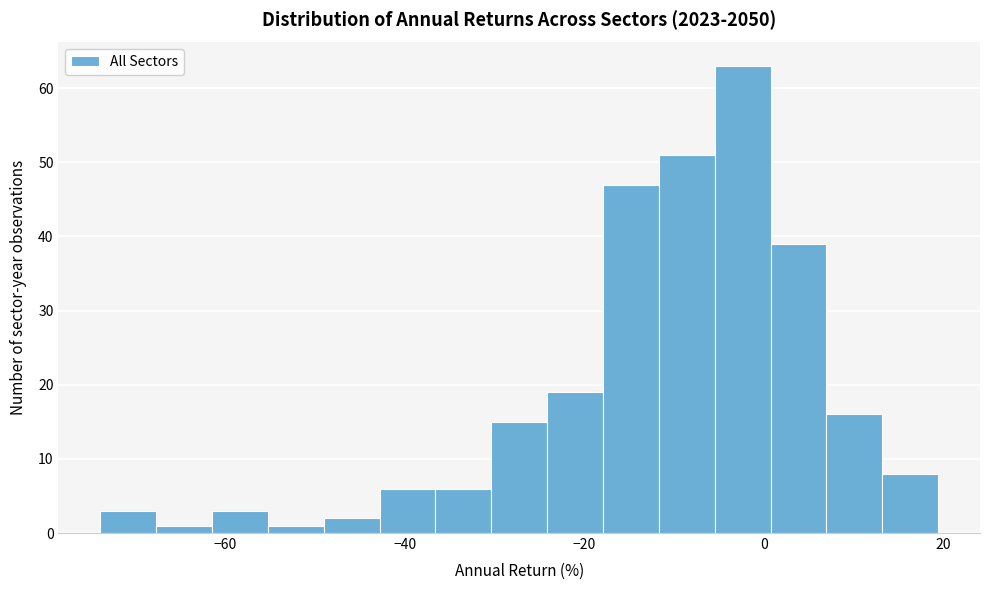

Read against the x-axis, roughly where is the centre of the tallest bar?

-2